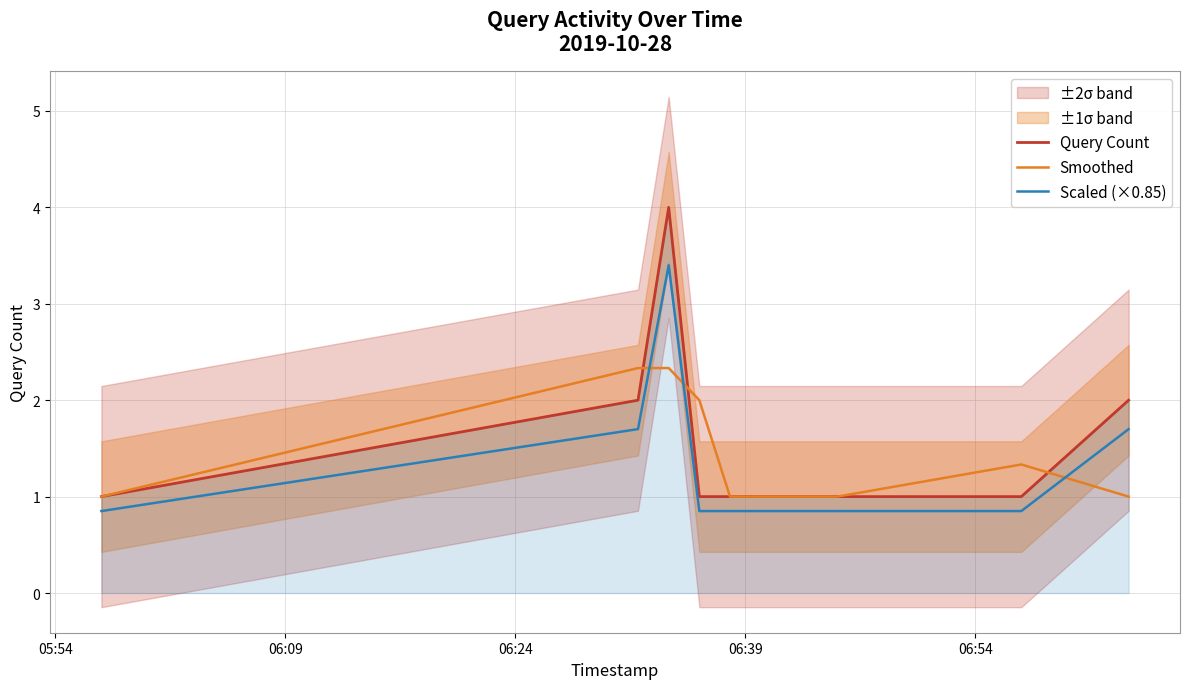

Is this an area chart (filled region under the line)?

No